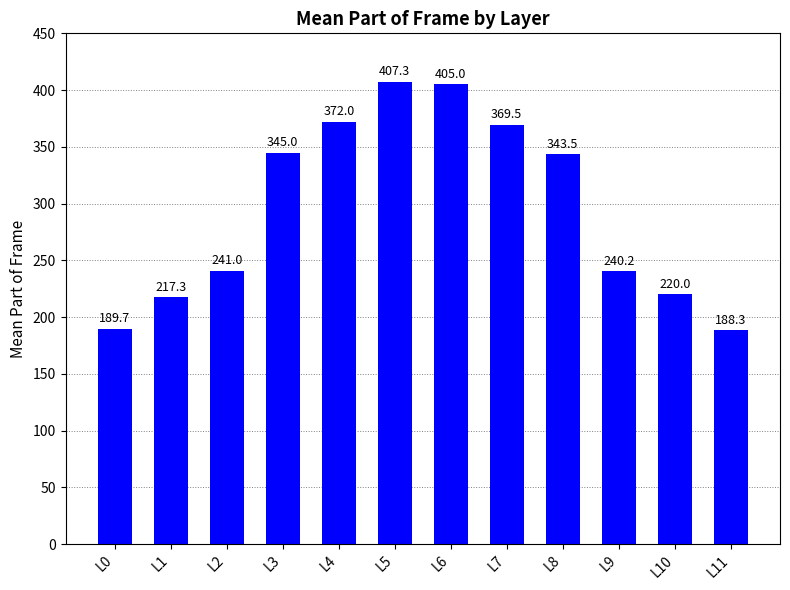

What is the average value?

294.9